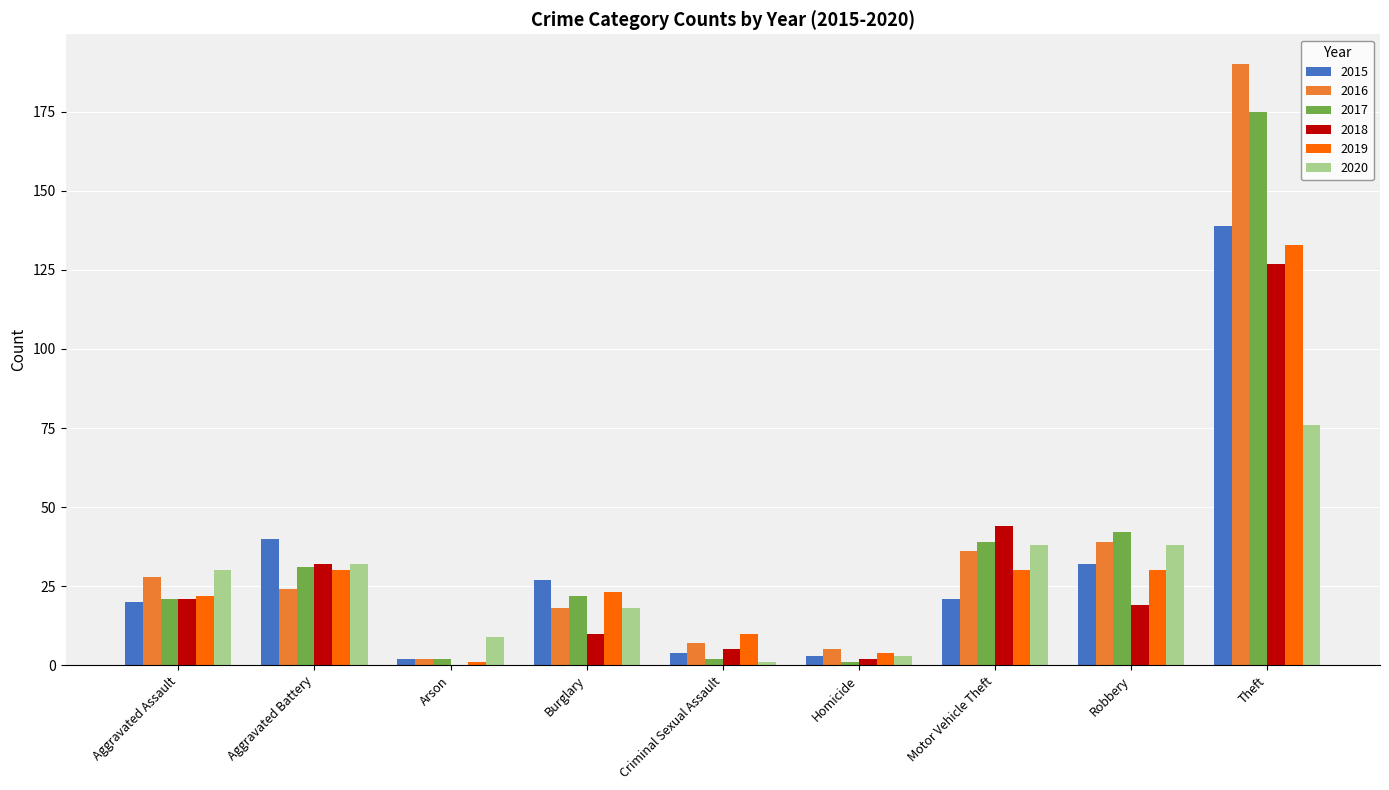

What is the sum of the 2020 values at Robbery and Criminal Sexual Assault?

39